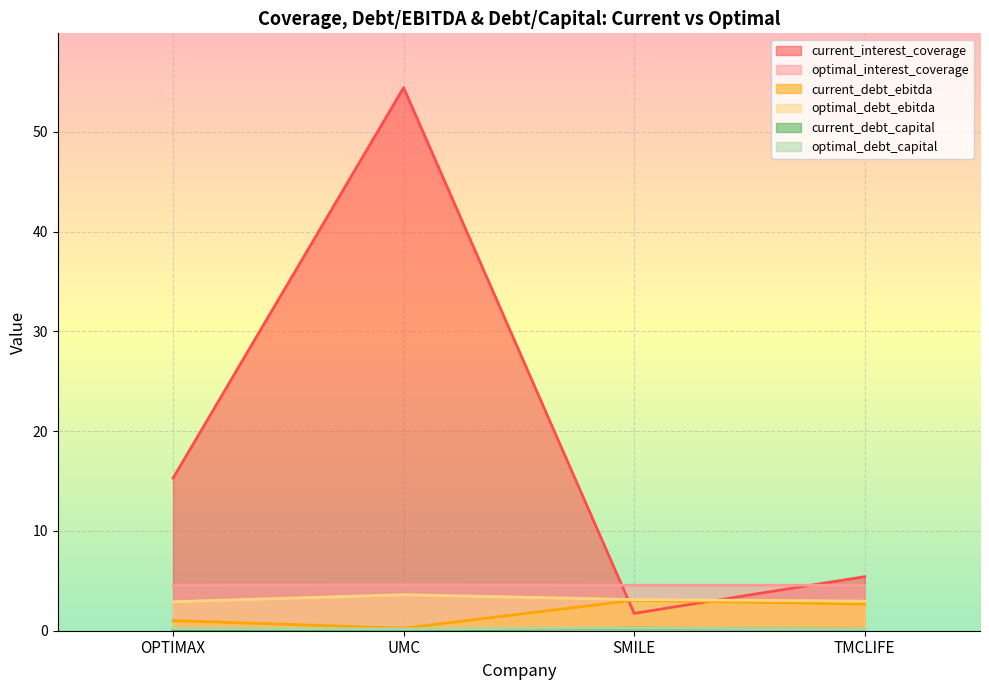

List the series in order of their peak value, lowest first.

current_debt_capital, optimal_debt_capital, current_debt_ebitda, optimal_debt_ebitda, optimal_interest_coverage, current_interest_coverage